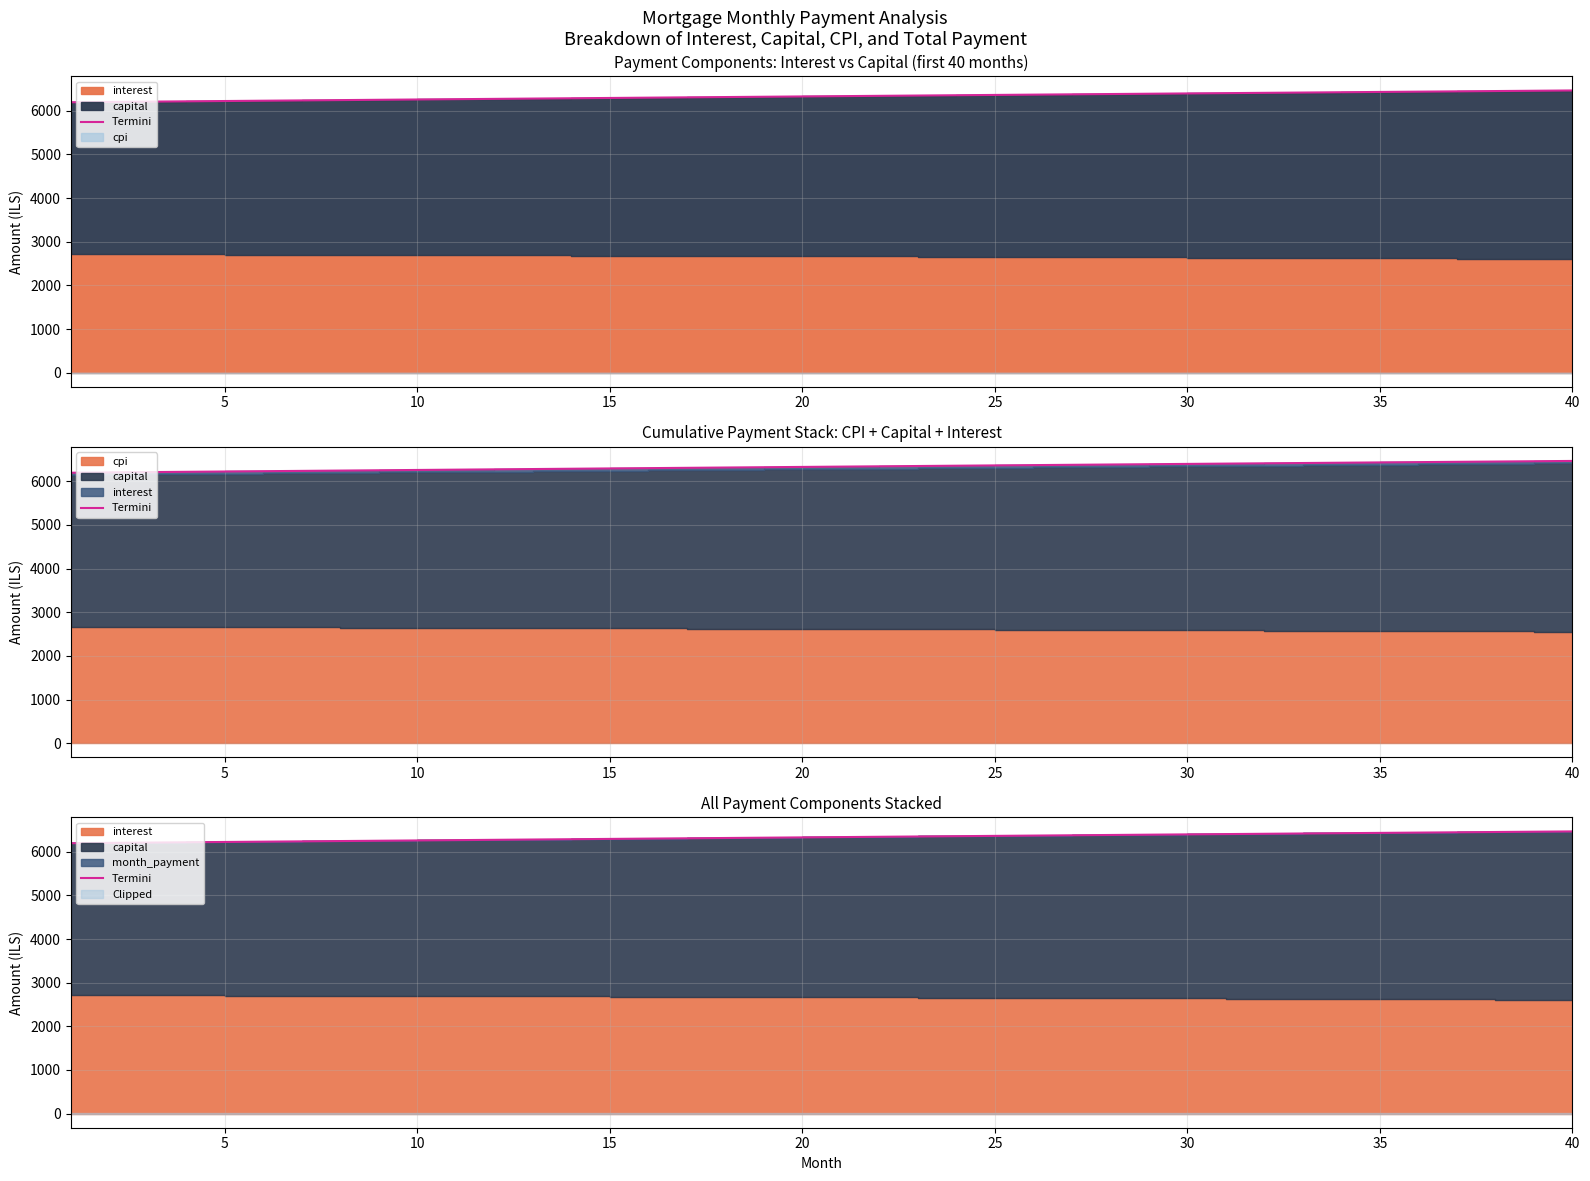

What is the difference between the second highest and second lowest values?

256.4